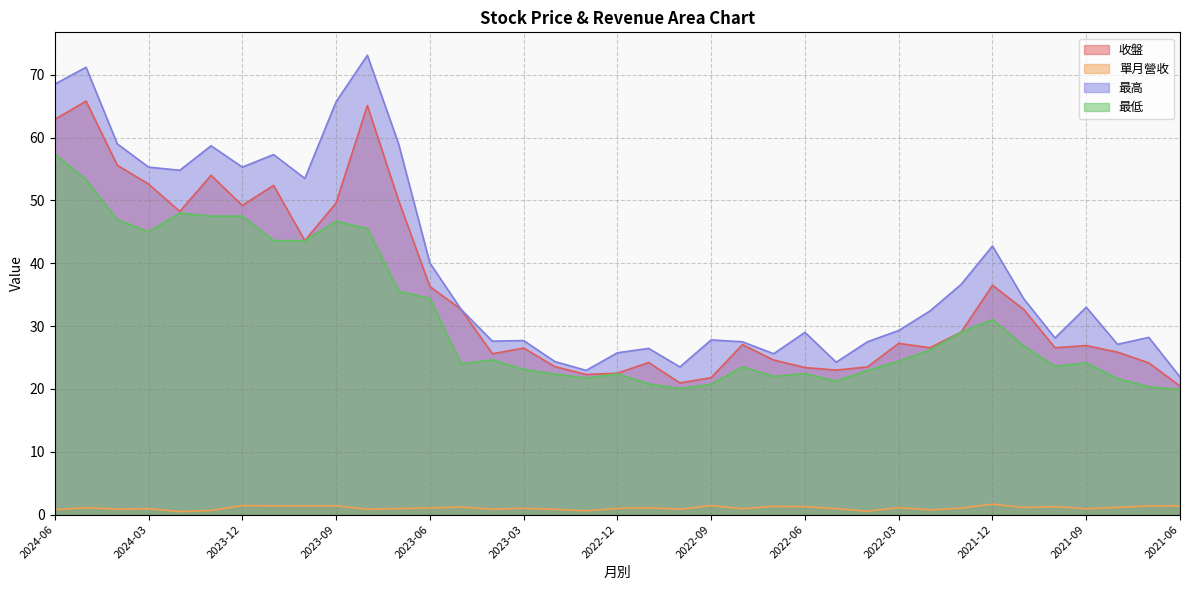

What position from the left is 2022-02?

29